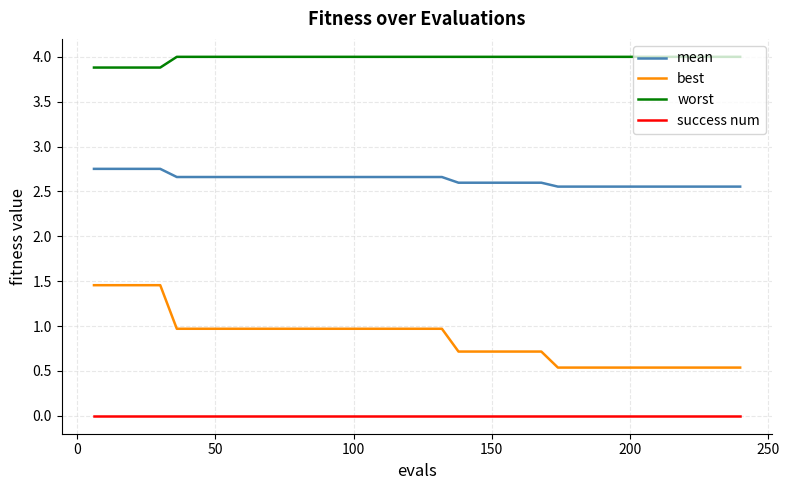

List the series in order of their peak value, lowest first.

success num, best, mean, worst